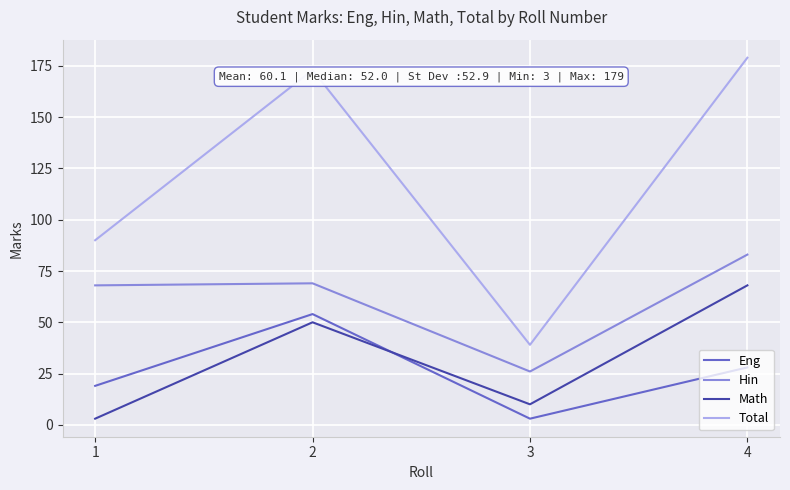

How many Eng values are between 19 and 54?

3